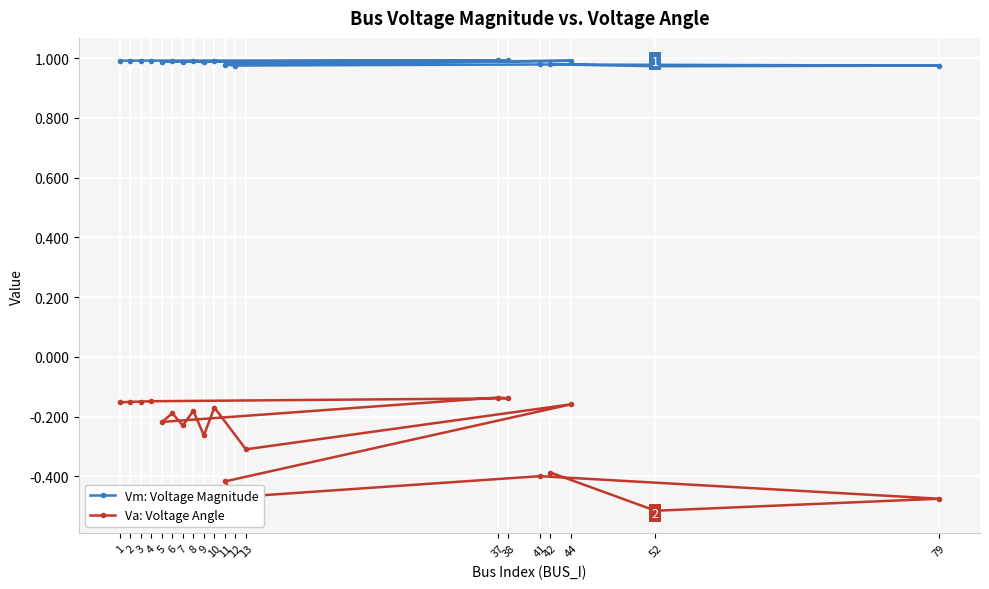

In Vm: Voltage Magnitude, how many points are higher than both neighbors (excluding endpoints)?

6